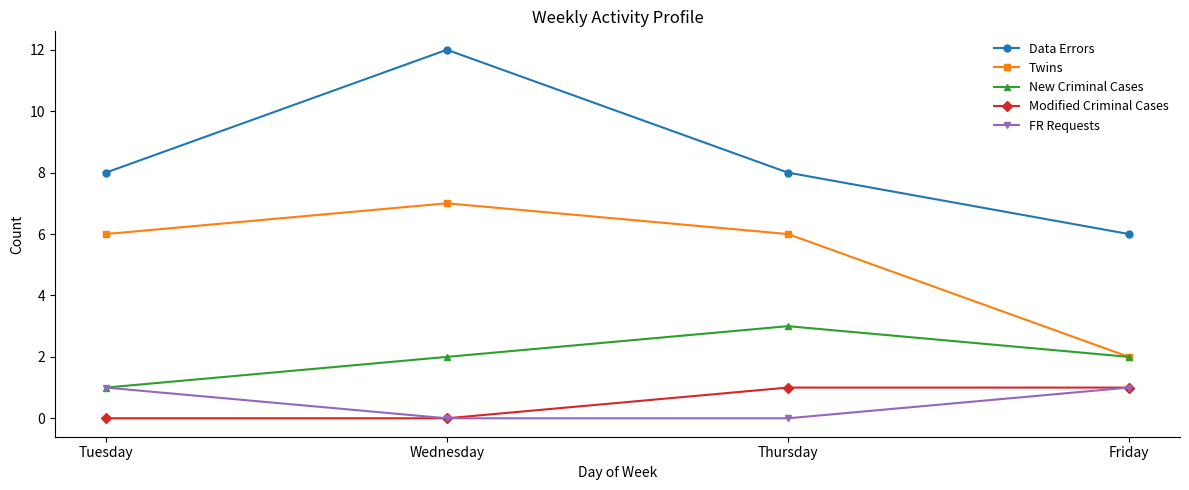

Count the New Criminal Cases values in the range 2 to 3.

3